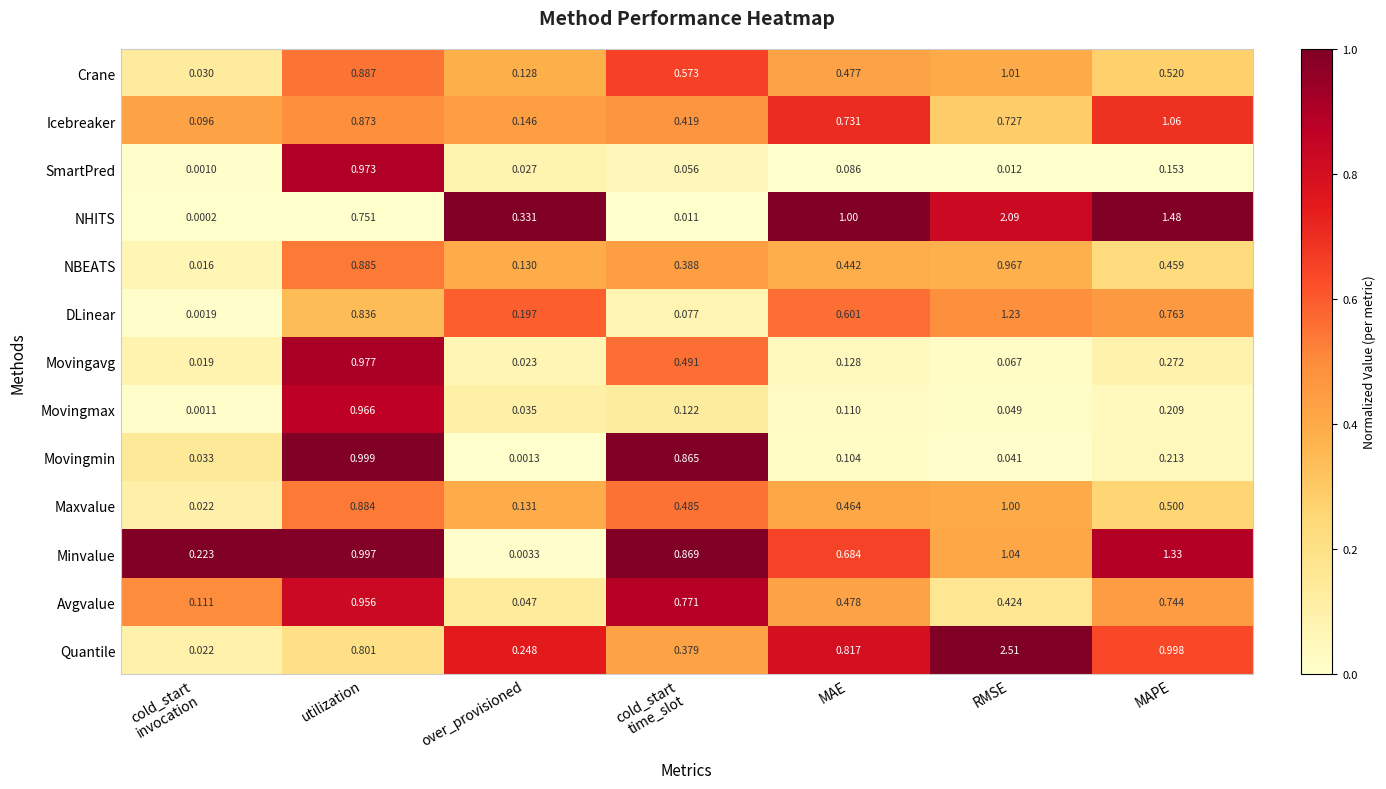

At which label is NHITS closest to 1?

MAE